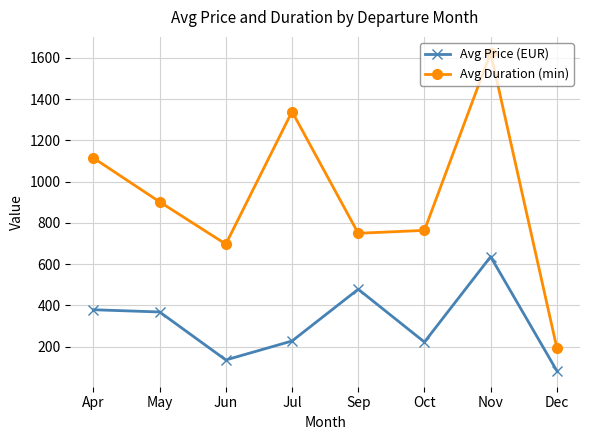

Rank the series by their maximum value, from highest to lowest.

Avg Duration (min), Avg Price (EUR)